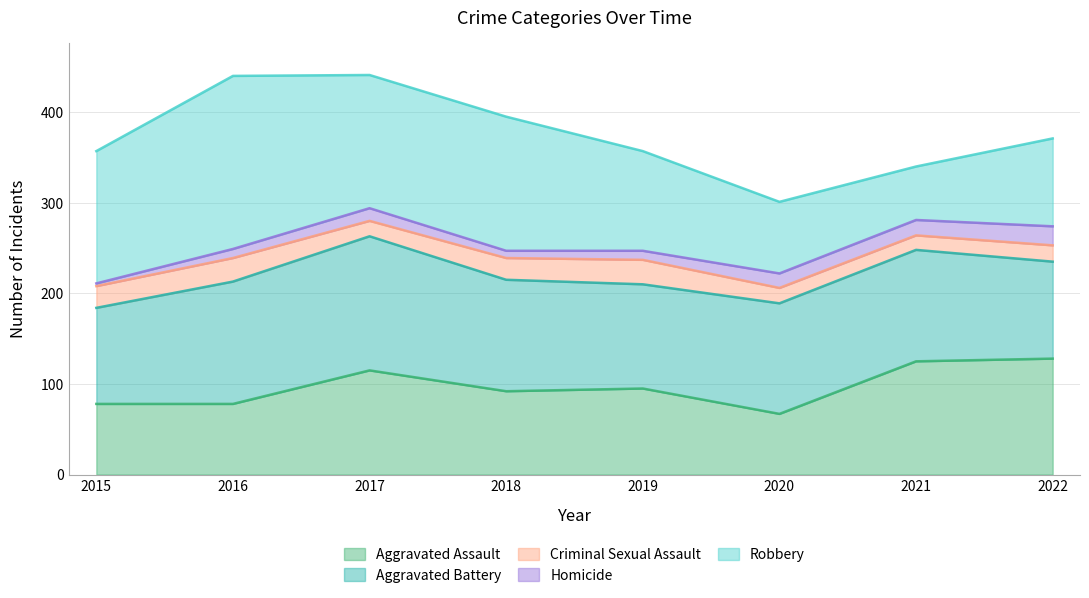

Reading left to right, transcribe all the data shown in this chart.

Aggravated Assault: 78	78	115	92	95	67	125	128
Aggravated Battery: 106	135	148	123	115	122	123	107
Criminal Sexual Assault: 24	26	17	24	27	17	16	18
Homicide: 3	10	14	8	10	16	17	21
Robbery: 146	191	147	148	110	79	59	97